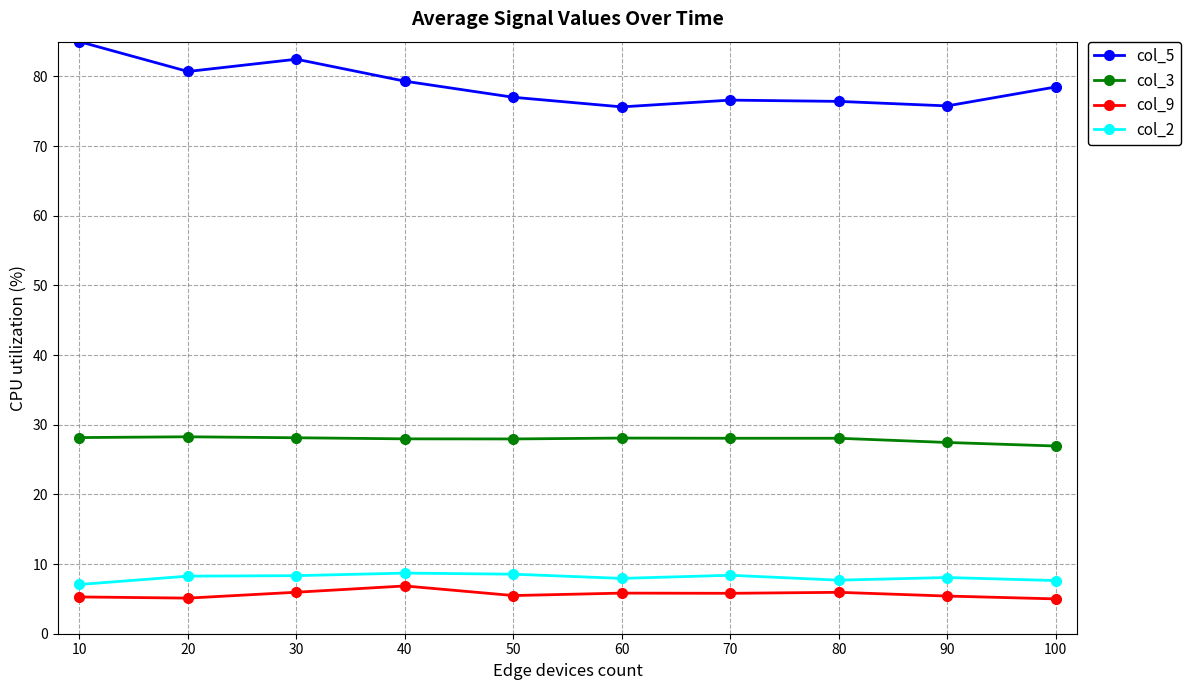

The value of col_9 at 60 is 3.2. True or false?

False